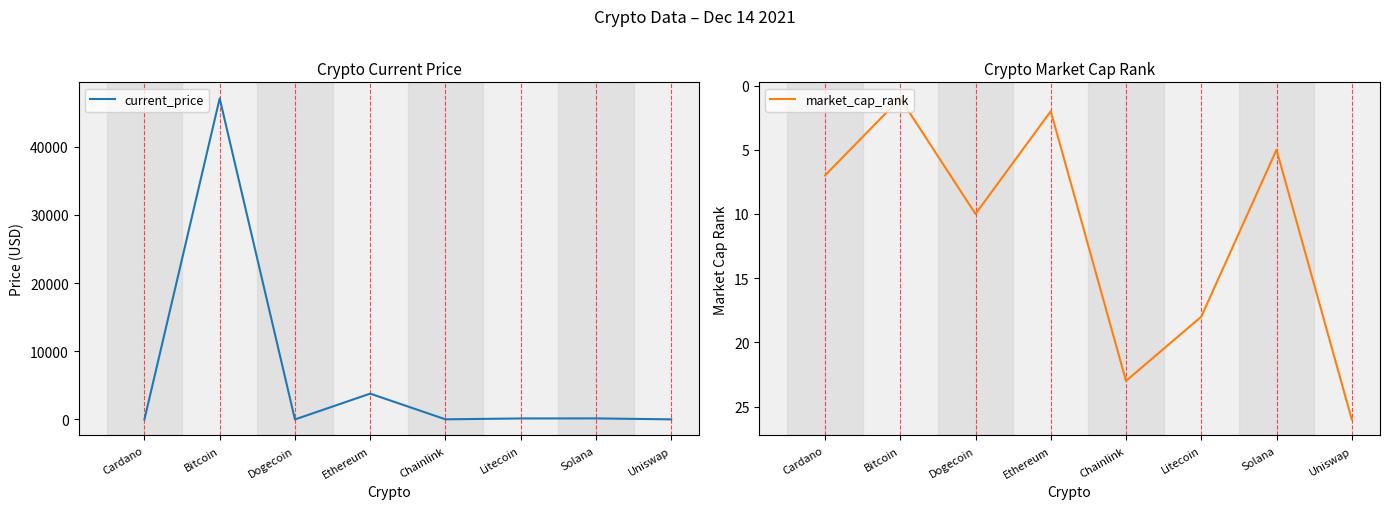

At which label does market_cap_rank first exceed 10?

Chainlink